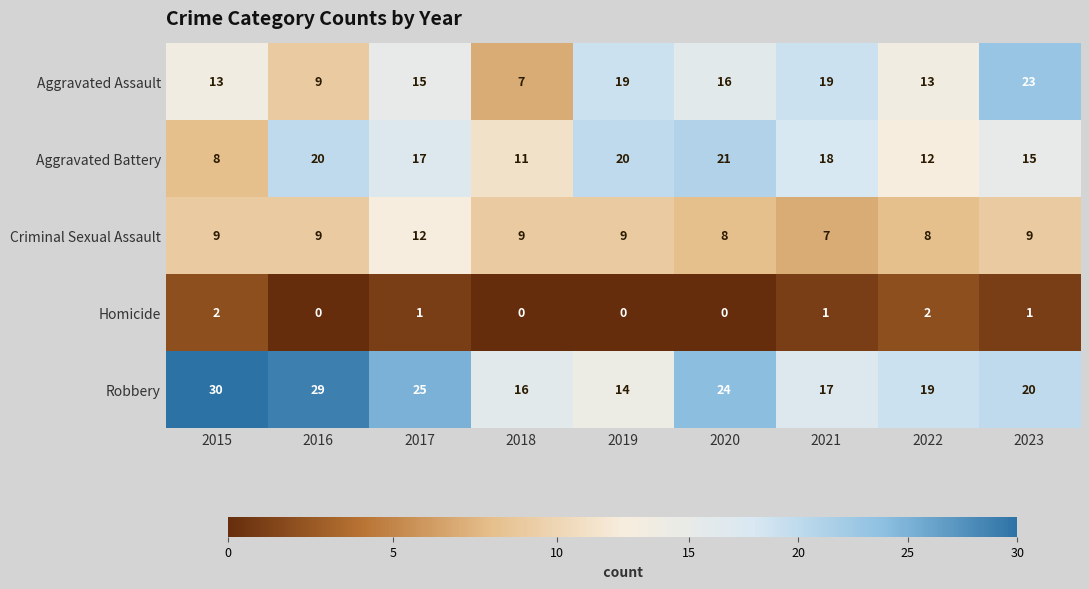

At which label is Aggravated Assault closest to 15?

2017